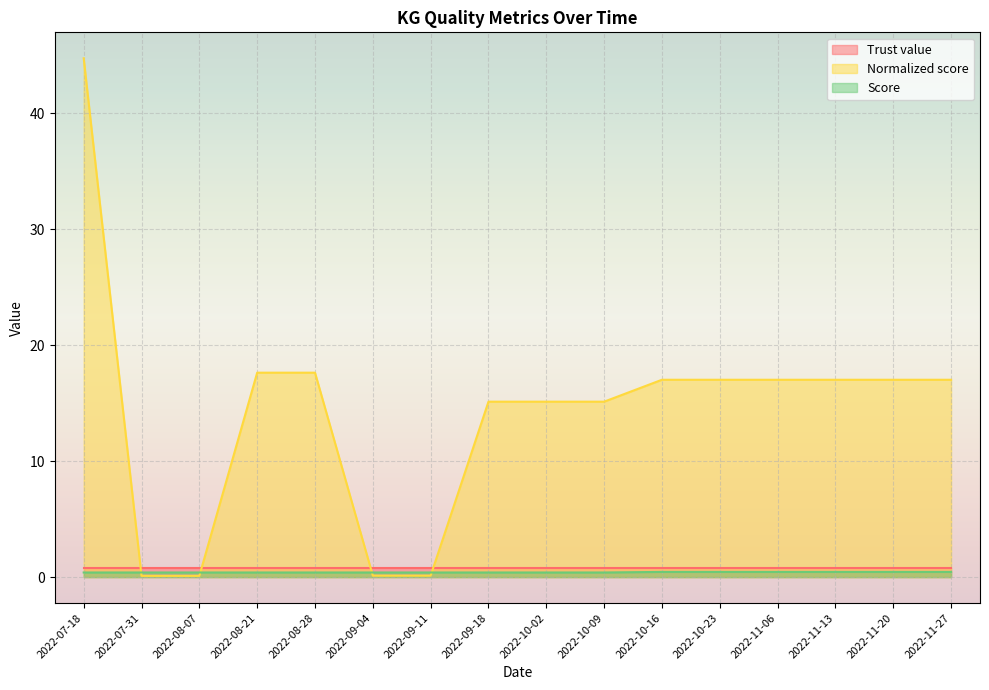

What is the label of the 15th point from the right?

2022-07-31